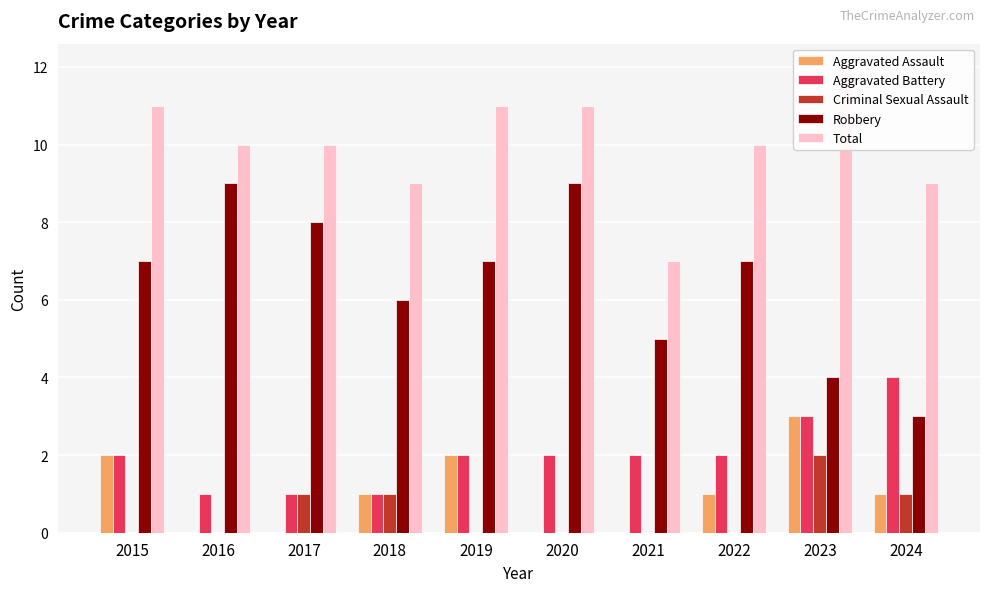

What is the difference between the highest and lowest values at 2019?

11